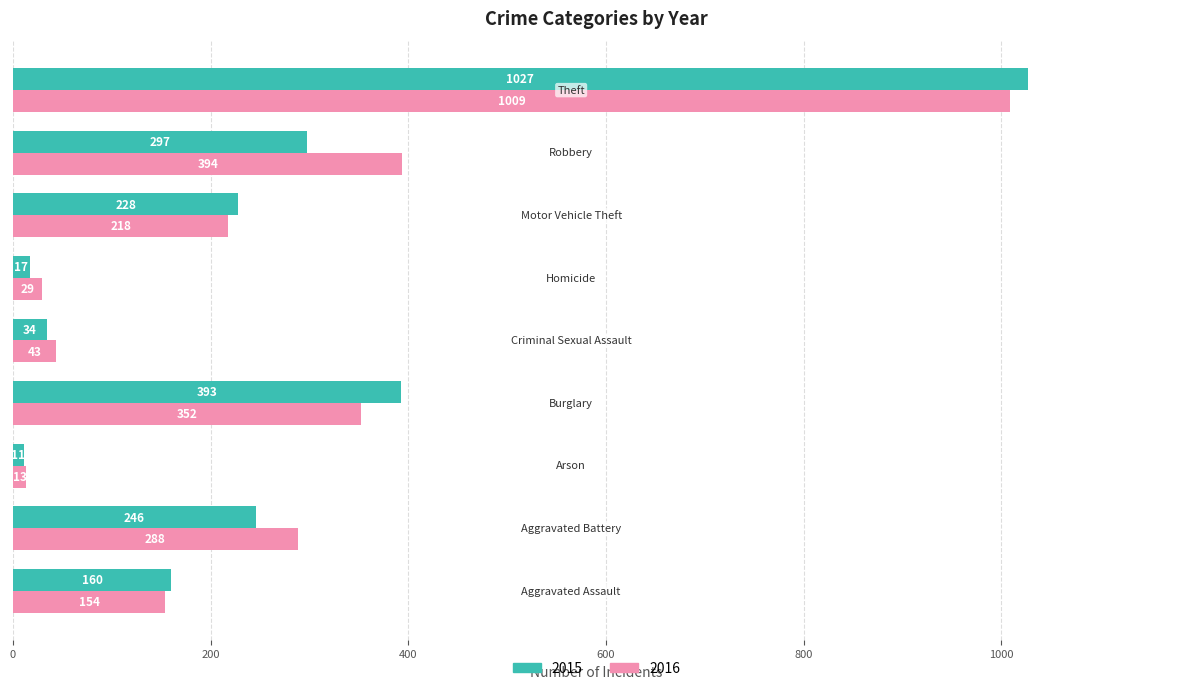

What is the difference between the highest and lowest values at Aggravated Battery?

42